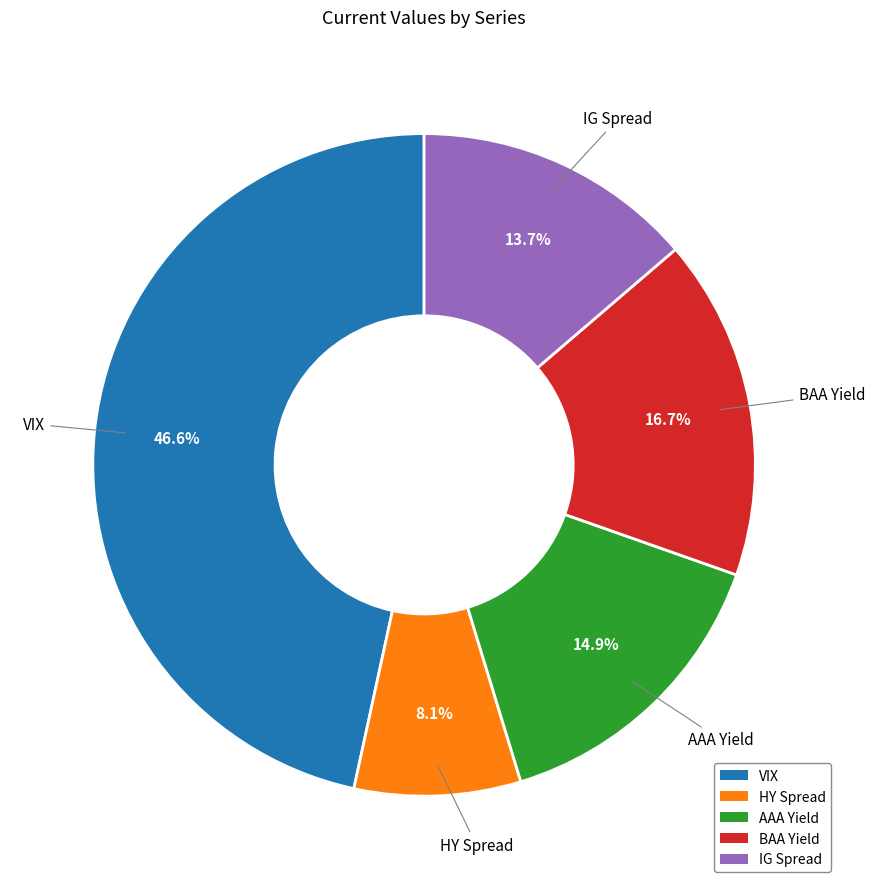

Between IG Spread and HY Spread, which is larger?

IG Spread